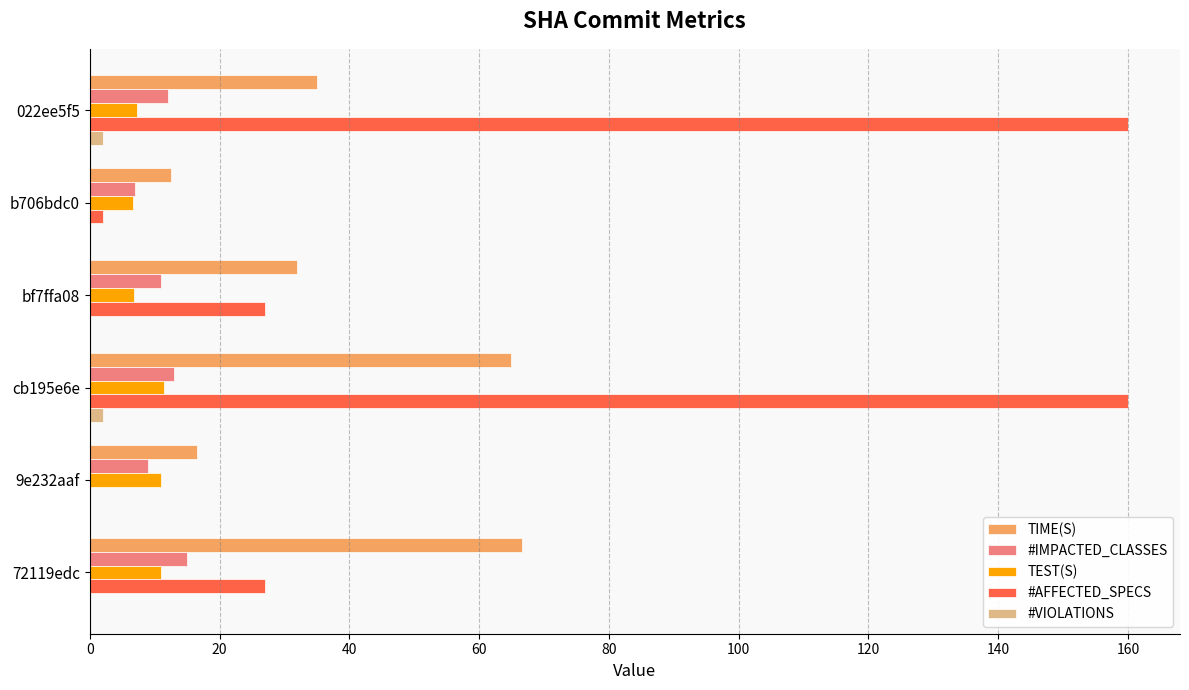

At which category is the sum across all series the highest?

cb195e6e